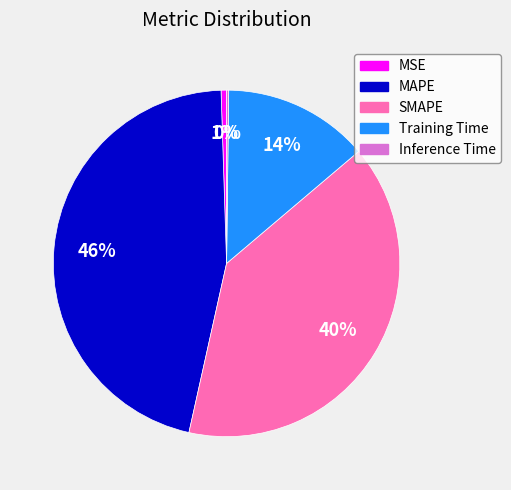

Do Training Time and MAPE together represent more than half of the pie?

Yes